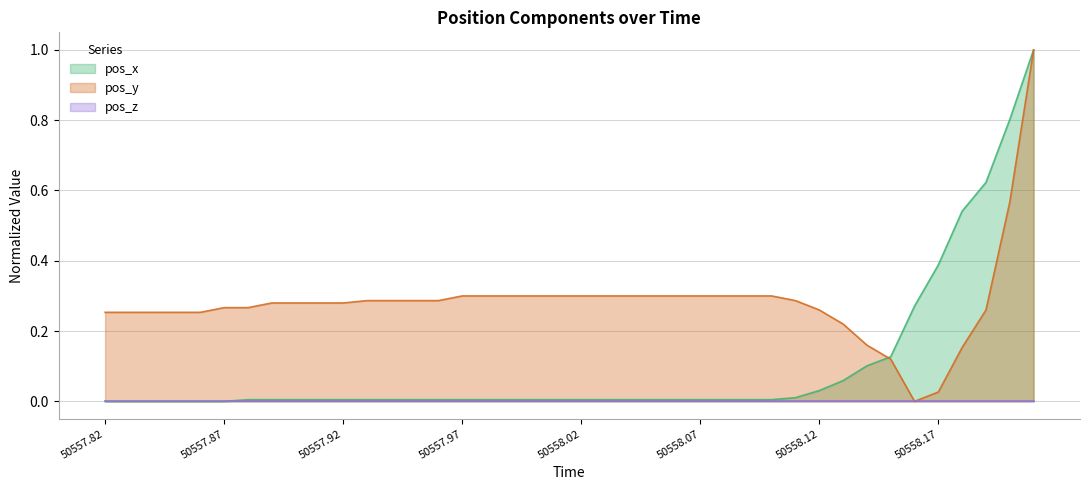

Which series has the largest total across all categories?

pos_y